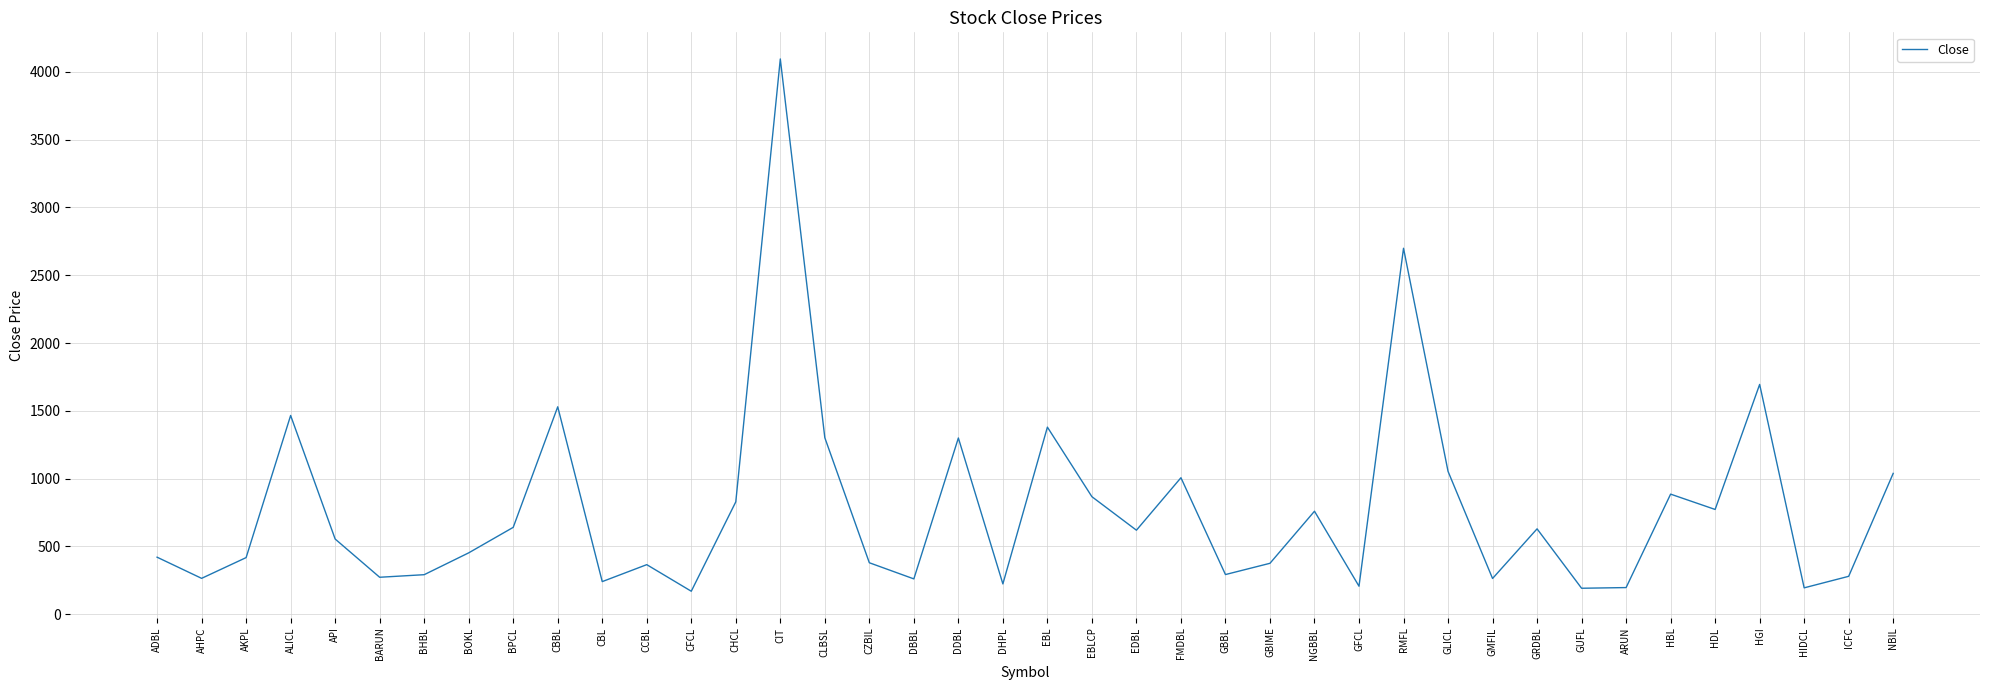

What is the difference between the maximum and minimum values?

3925